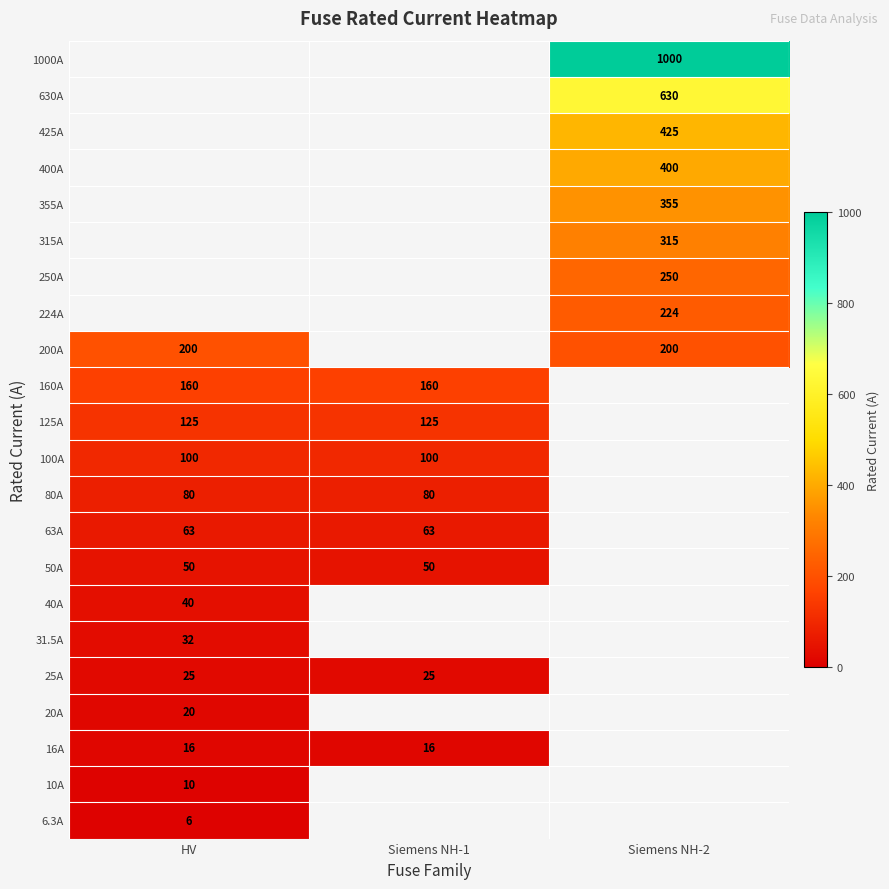

Is it true that 100A equals 63.6 at HV?

False